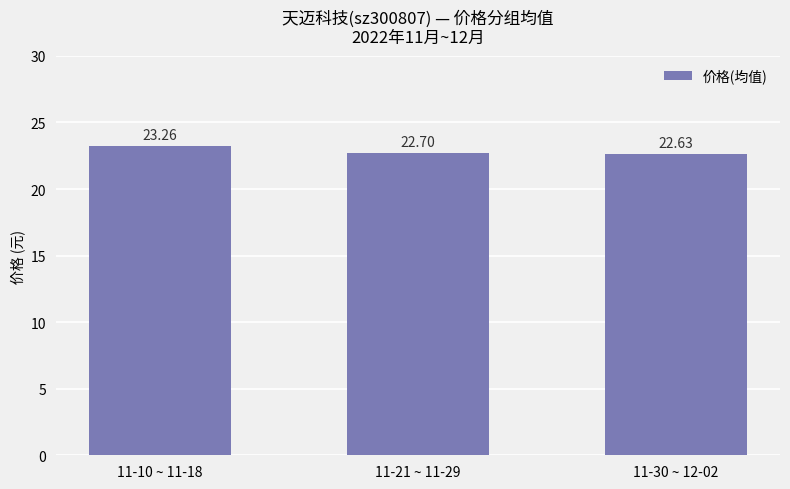

Reading left to right, what are all the values shown in this chart?

23.3	22.7	22.6